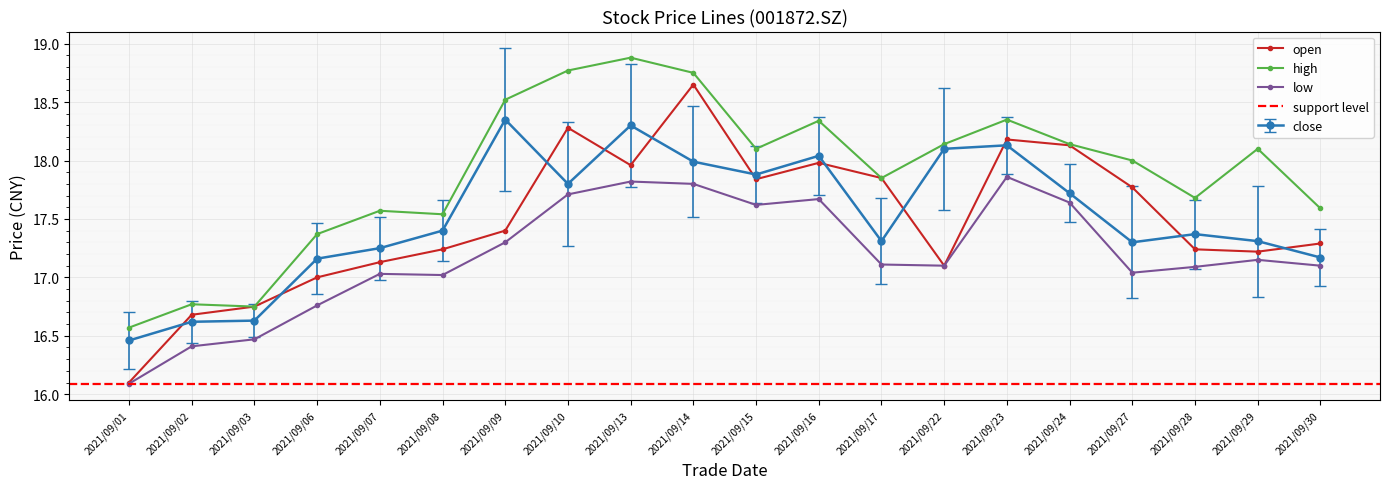

What is the maximum value for low?

17.9